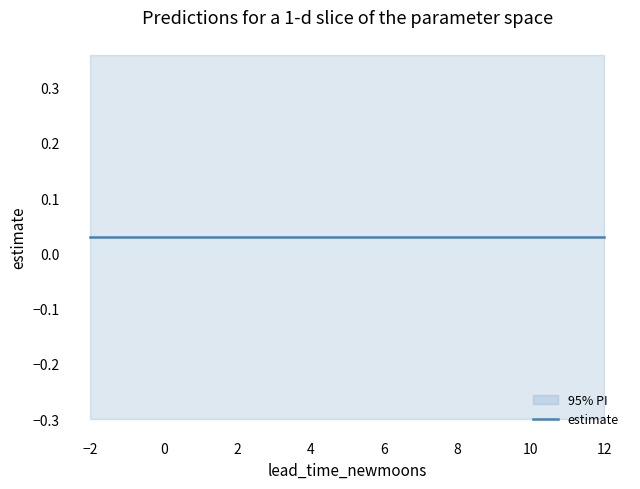

True or false: estimate and upper_pi intersect in this chart.

False